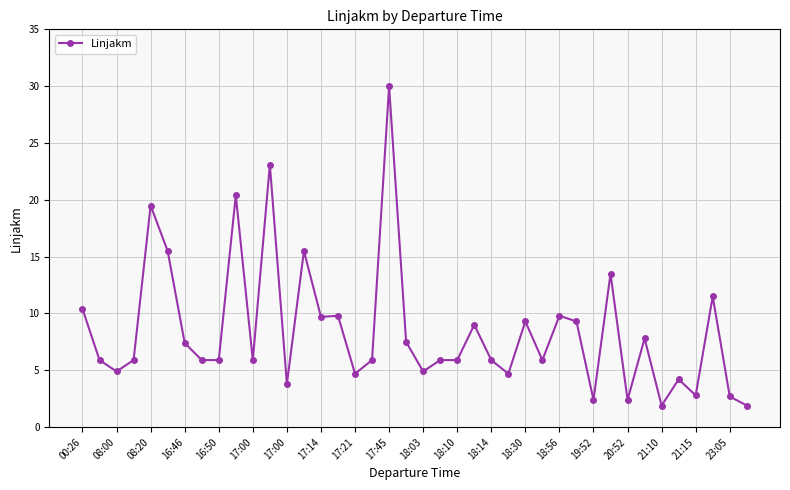

What is the value of the 25th point from the left?

5.9